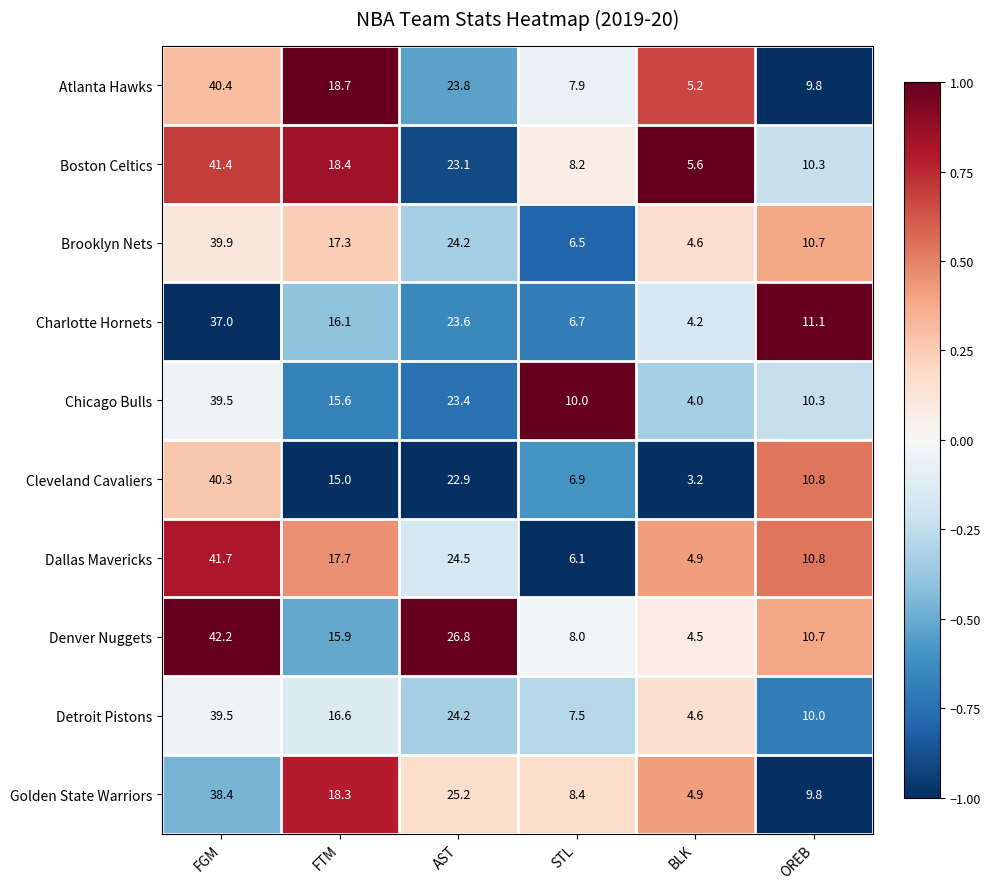

The Boston Celtics series shows 23.1 at AST. True or false?

True